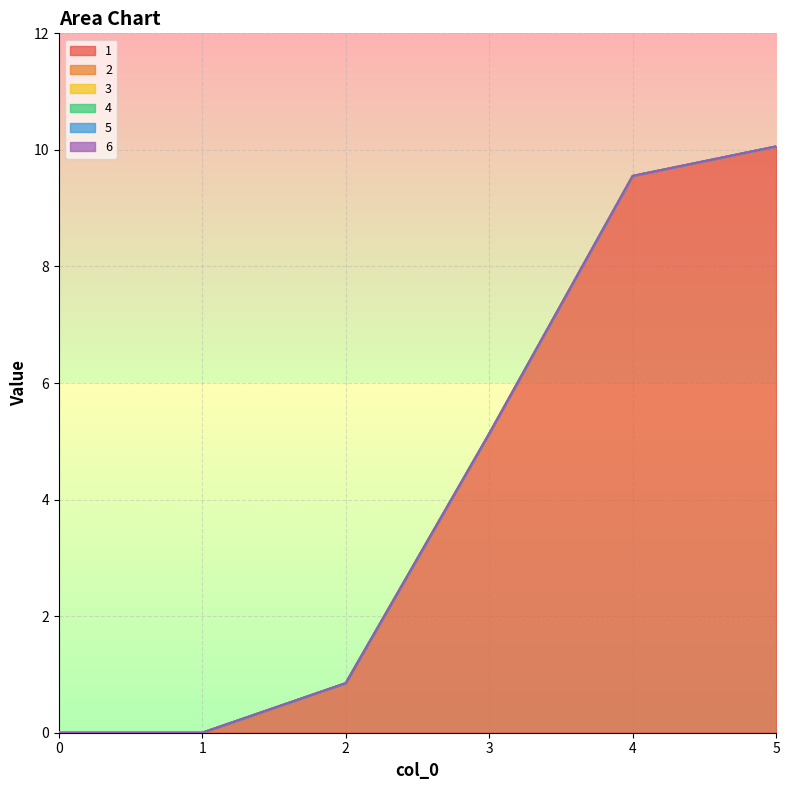

Reading left to right, list all the values displayed in this chart.

1: 0=0.0	1=0.0	2=0.8	3=5.1	4=9.6	5=10.1
2: 0=0.0	1=0.0	2=0.0	3=0.0	4=0.0	5=0.0
3: 0=0.0	1=0.0	2=0.0	3=0.0	4=0.0	5=0.0
4: 0=0.0	1=0.0	2=0.0	3=0.0	4=0.0	5=0.0
5: 0=0.0	1=0.0	2=0.0	3=0.0	4=0.0	5=0.0
6: 0=0.0	1=0.0	2=0.0	3=0.0	4=0.0	5=0.0